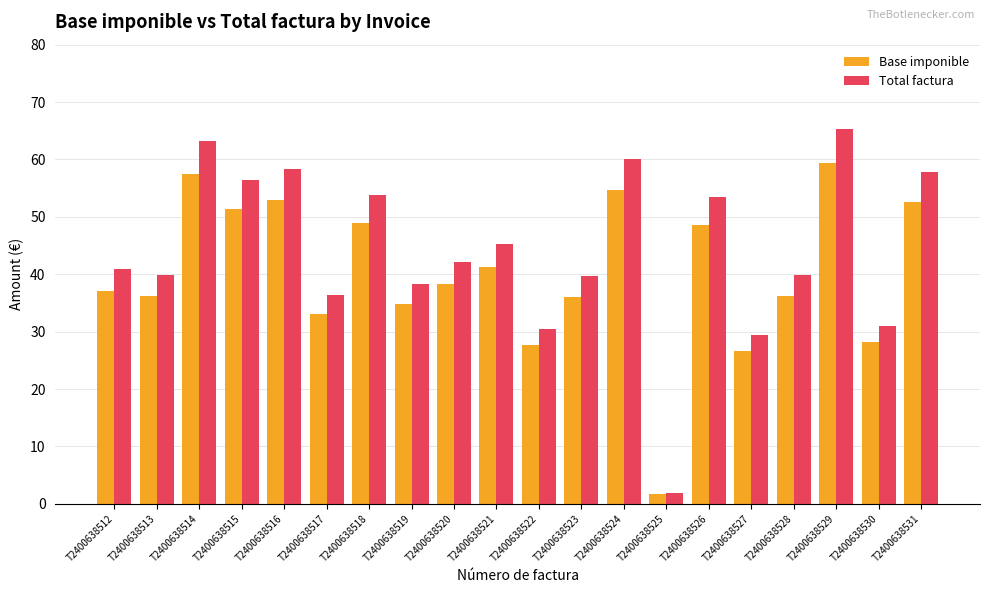

What is the difference between the maximum and second lowest values in the Total factura series?

35.9